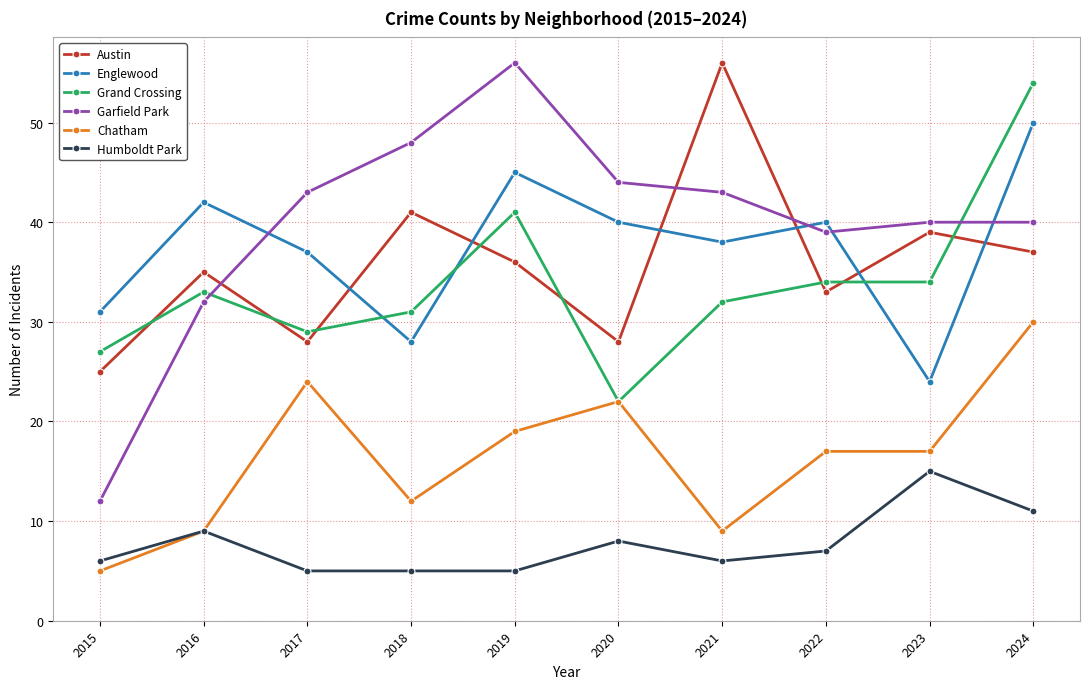

Is it true that Humboldt Park equals 8 at 2020?

True